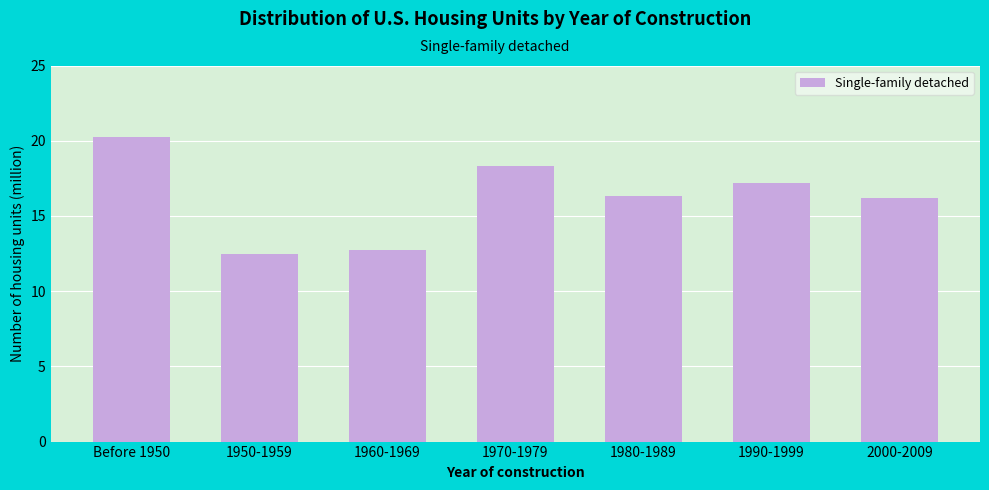

Reading left to right, transcribe all the data shown in this chart.

20.3	12.5	12.8	18.3	16.3	17.2	16.2